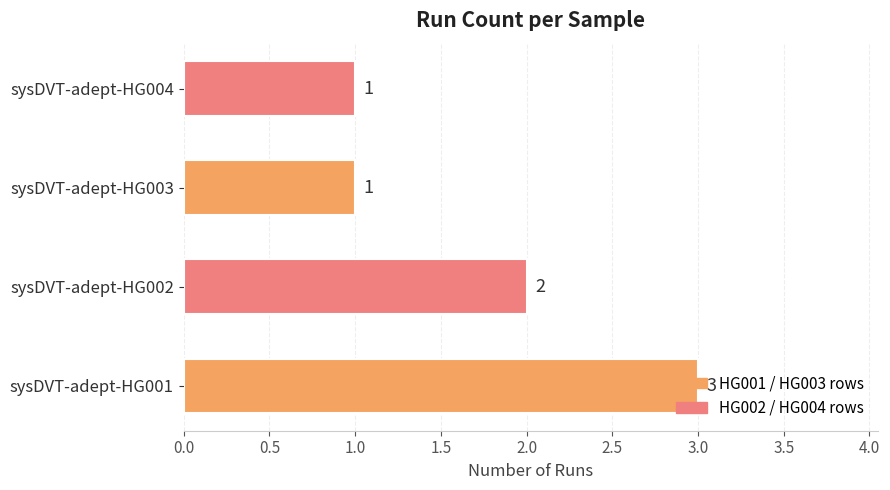

At which category does the chart reach its peak across all series?

sysDVT-adept-HG001